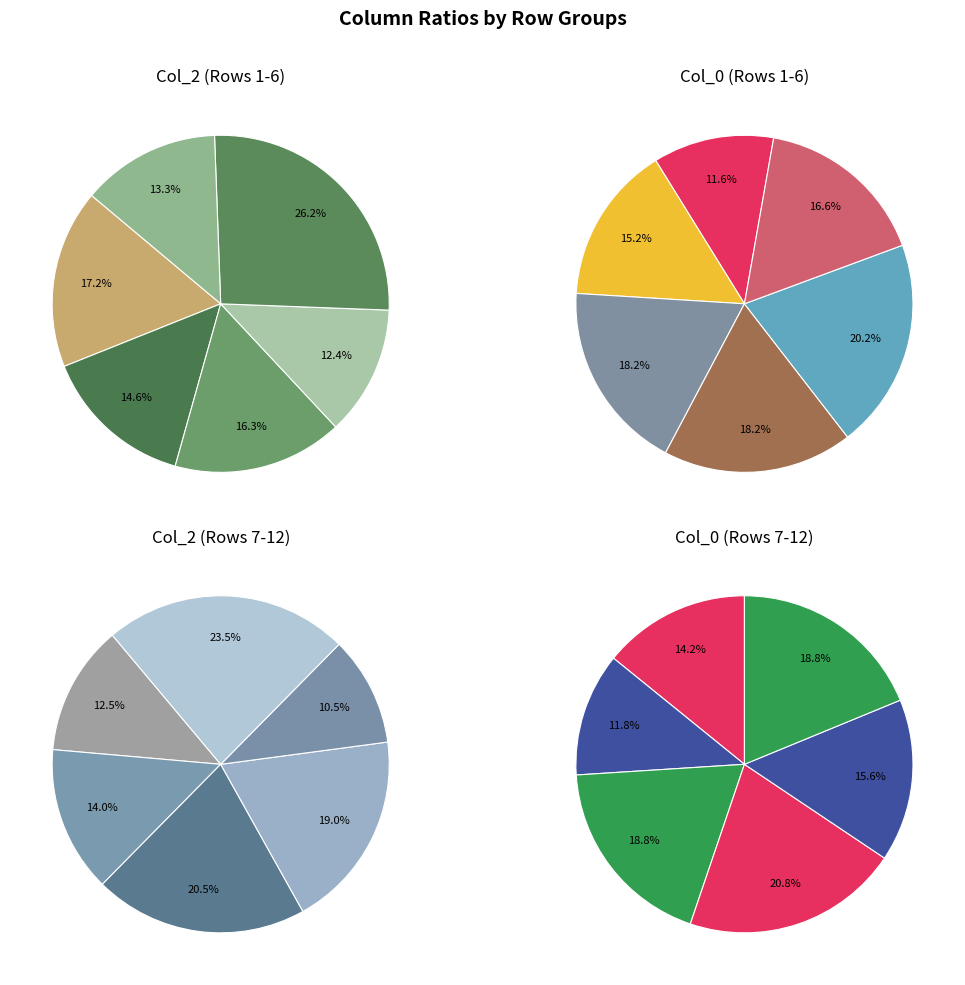

To the nearest percent, what percentage of the pie is 41?

6%